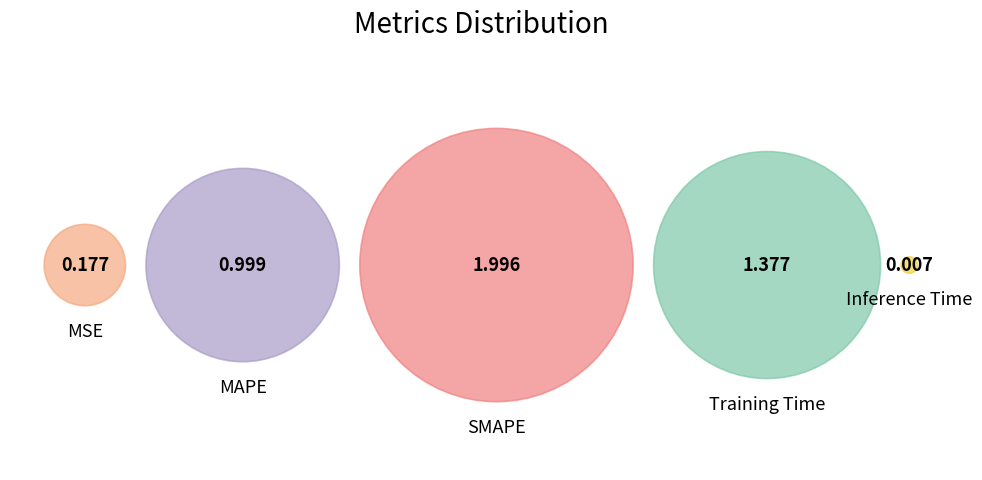

Does any single category account for the majority?

No